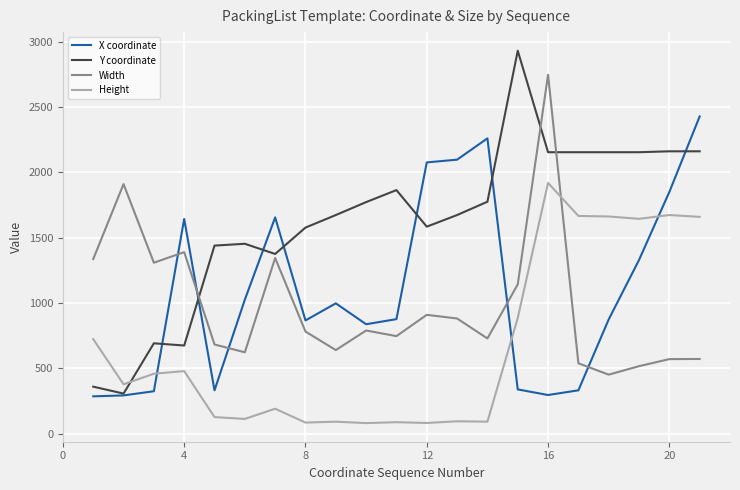

What are all the series names shown in the legend?

X coordinate, Y coordinate, Width, Height